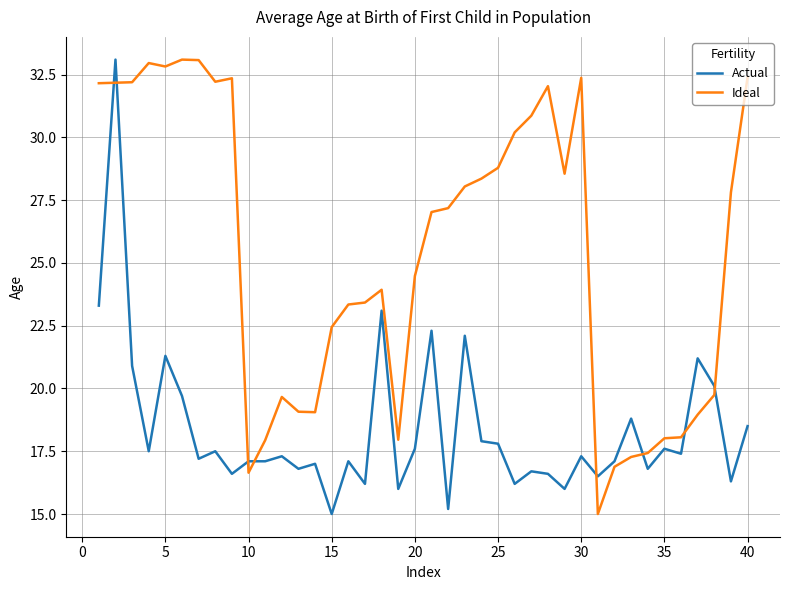

Which series has the largest total across all categories?

Ideal